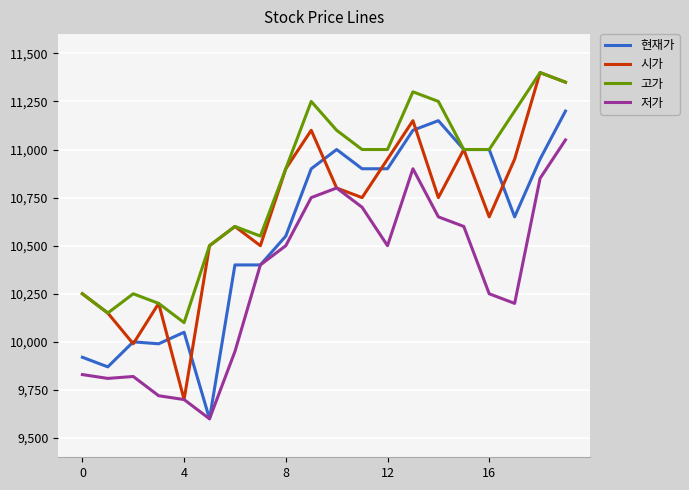

Which series has the largest range (max minus min)?

시가